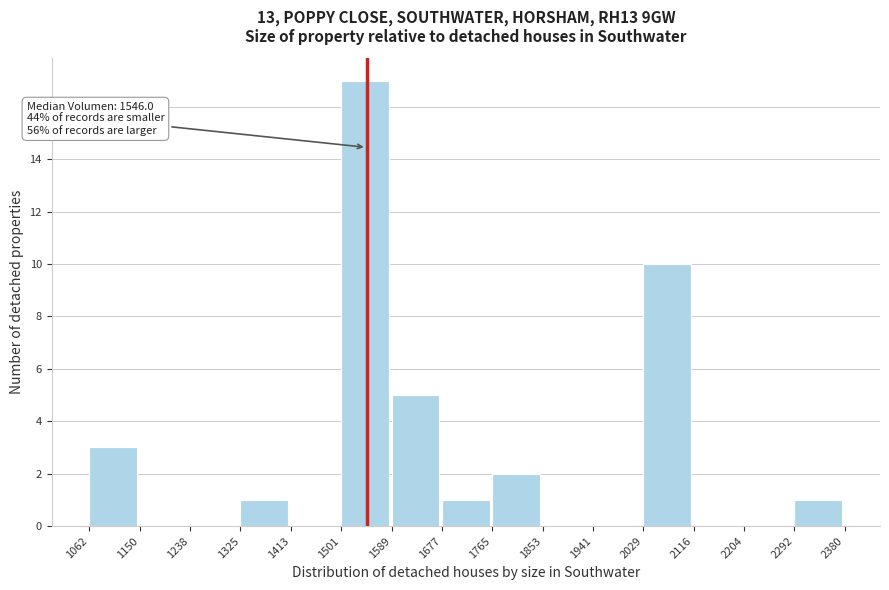

Which range on the x-axis has the tallest bar?

1501 to 1589